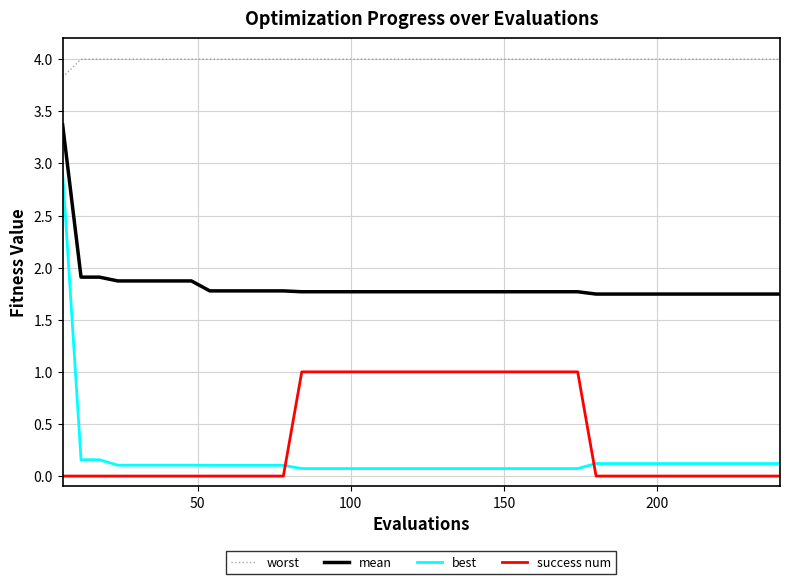

Is this an area chart (filled region under the line)?

No